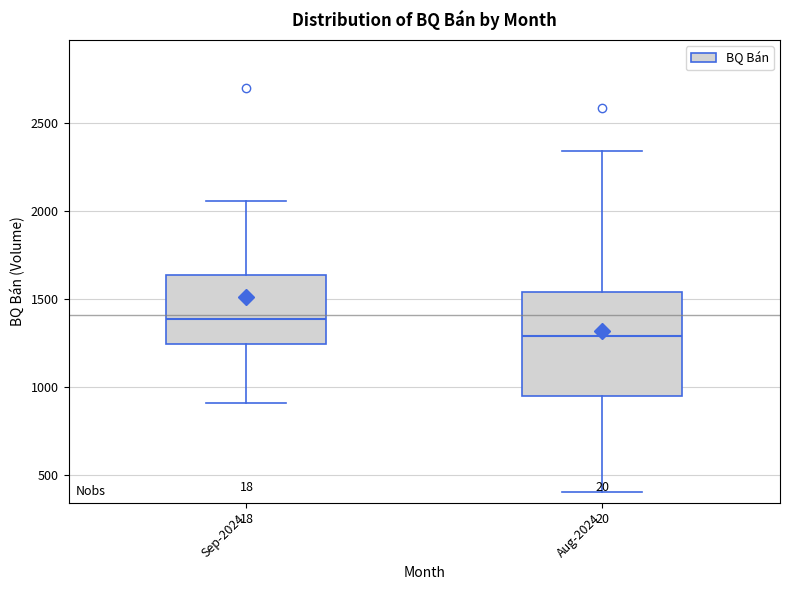

Which box has the lowest median line?

Aug-2024